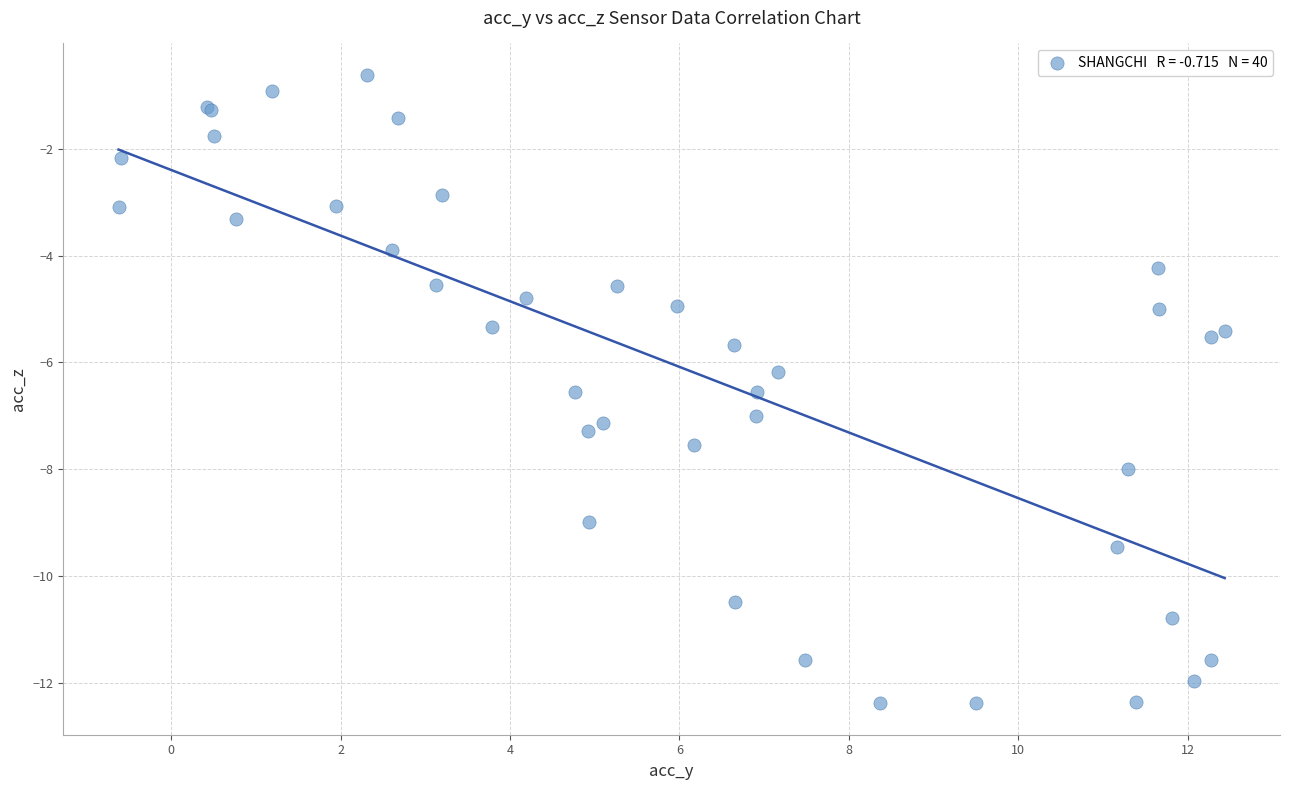

What Y value in the scatter plot is closest to -6?

-6.2